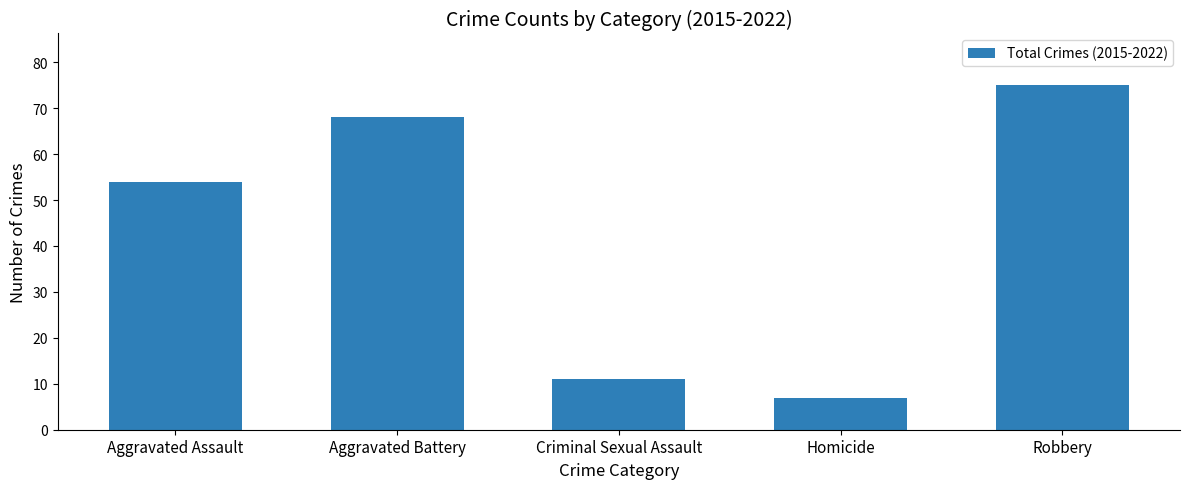

How many distinct data groups are displayed?

1